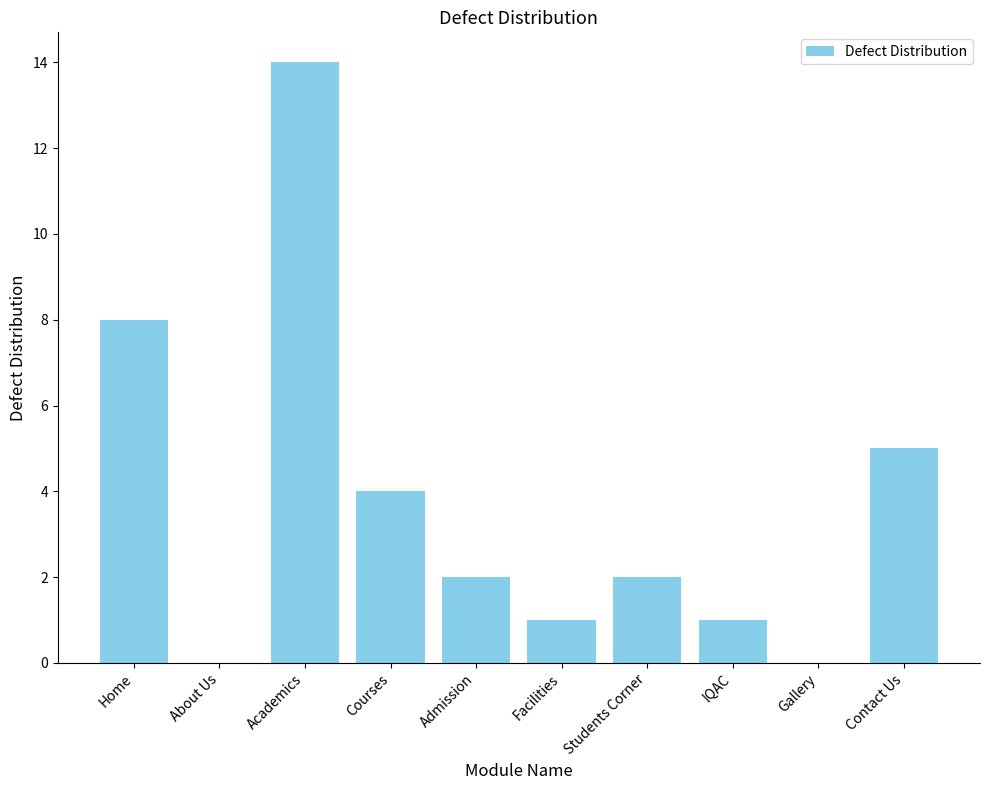

What is the ratio of the value at Students Corner to the value at Contact Us?

0.4